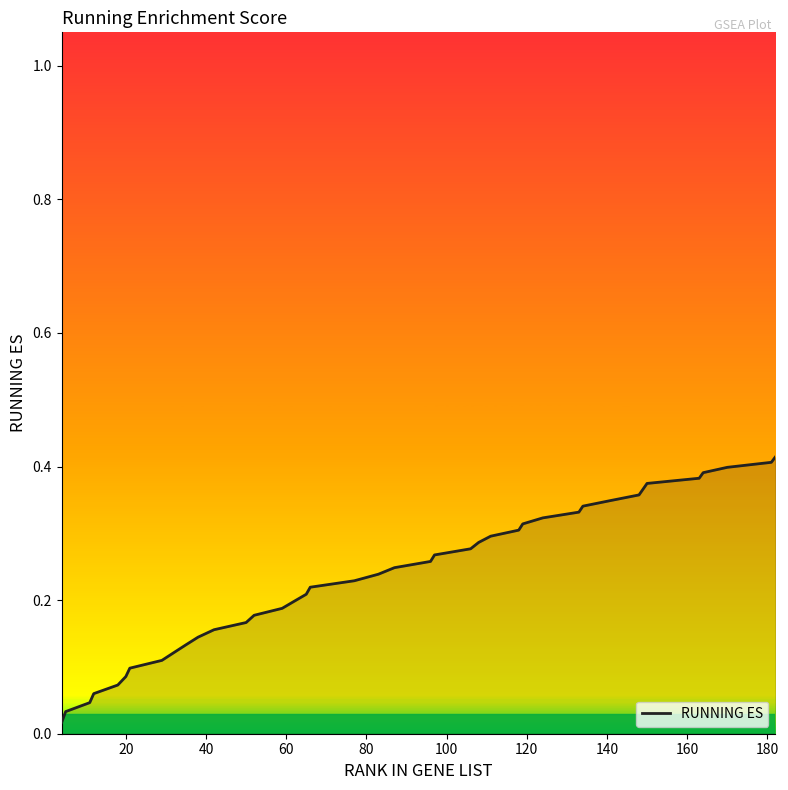

What is the sum of all values?

9.4